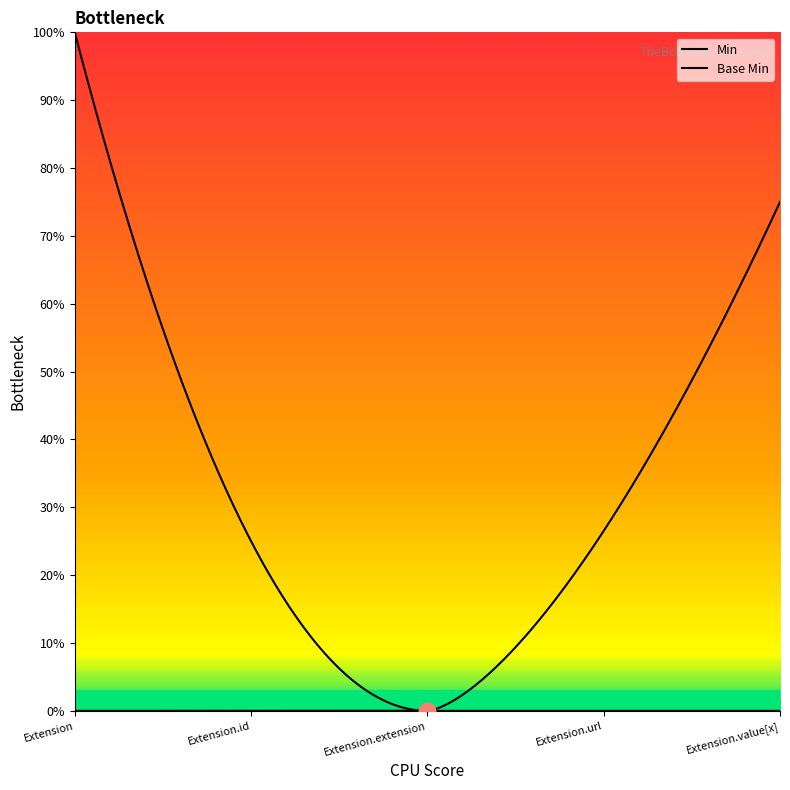

Does the chart display data point markers on the line(s)?

No